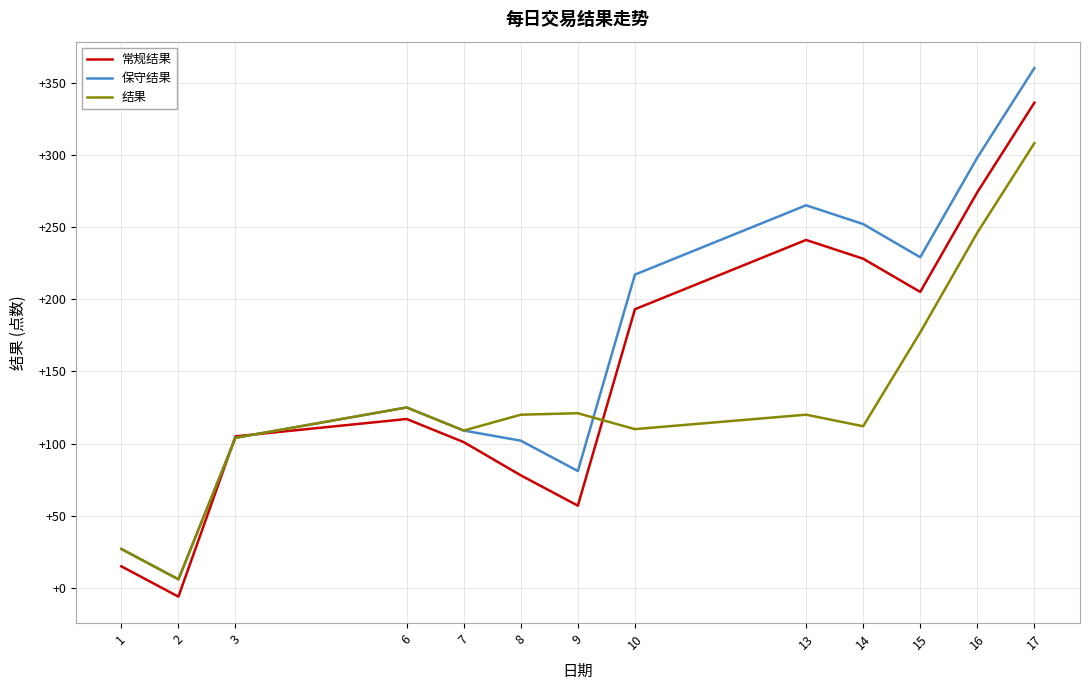

What is the approximate value of 常规结果 at 9, to the nearest 10?

60